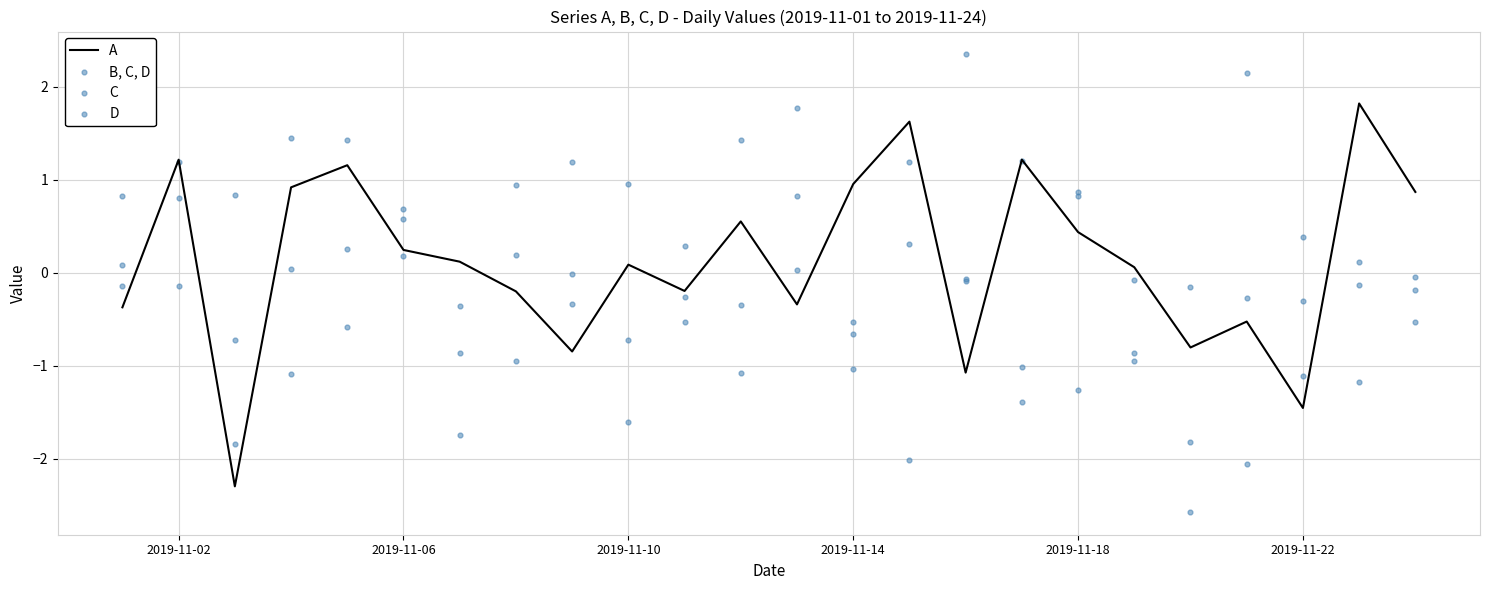

Which series reaches the maximum Y coordinate?

B, C, D